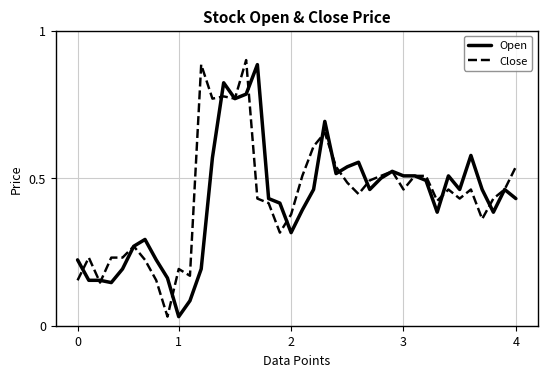

Between which two adjacent categories do Close and Open first intersect?

0 and 1